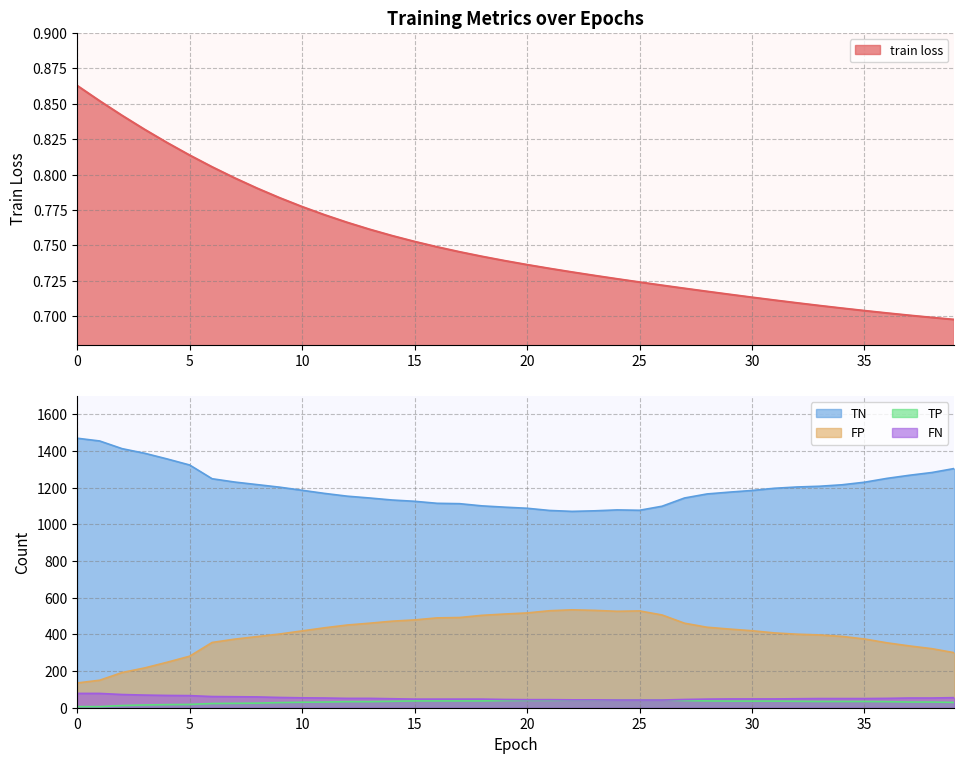

Reading left to right, list all the values displayed in this chart.

train loss: 0.9	0.9	0.8	0.8	0.8	0.8	0.8	0.8	0.8	0.8	0.8	0.8	0.8	0.8	0.8	0.8	0.7	0.7	0.7	0.7	0.7	0.7	0.7	0.7	0.7	0.7	0.7	0.7	0.7	0.7	0.7	0.7	0.7	0.7	0.7	0.7	0.7	0.7	0.7	0.7
TN: 1470.0	1455.0	1413.0	1388.0	1357.0	1324.0	1249.0	1231.0	1217.0	1203.0	1186.0	1169.0	1154.0	1144.0	1133.0	1126.0	1115.0	1113.0	1101.0	1094.0	1088.0	1076.0	1071.0	1074.0	1079.0	1077.0	1099.0	1144.0	1166.0	1176.0	1185.0	1197.0	1204.0	1208.0	1216.0	1230.0	1251.0	1268.0	1283.0	1305.0
FP: 135.0	150.0	192.0	217.0	248.0	281.0	356.0	374.0	388.0	402.0	419.0	436.0	451.0	461.0	472.0	479.0	490.0	492.0	504.0	511.0	517.0	529.0	534.0	531.0	526.0	528.0	506.0	461.0	439.0	429.0	420.0	408.0	401.0	397.0	389.0	375.0	354.0	337.0	322.0	300.0
TP: 6.0	6.0	12.0	15.0	17.0	18.0	23.0	24.0	25.0	28.0	30.0	31.0	33.0	33.0	35.0	37.0	37.0	37.0	37.0	39.0	40.0	40.0	41.0	41.0	42.0	42.0	42.0	39.0	37.0	36.0	36.0	36.0	35.0	34.0	34.0	34.0	33.0	31.0	31.0	29.0
FN: 78.0	78.0	72.0	69.0	67.0	66.0	61.0	60.0	59.0	56.0	54.0	53.0	51.0	51.0	49.0	47.0	47.0	47.0	47.0	45.0	44.0	44.0	43.0	43.0	42.0	42.0	42.0	45.0	47.0	48.0	48.0	48.0	49.0	50.0	50.0	50.0	51.0	53.0	53.0	55.0